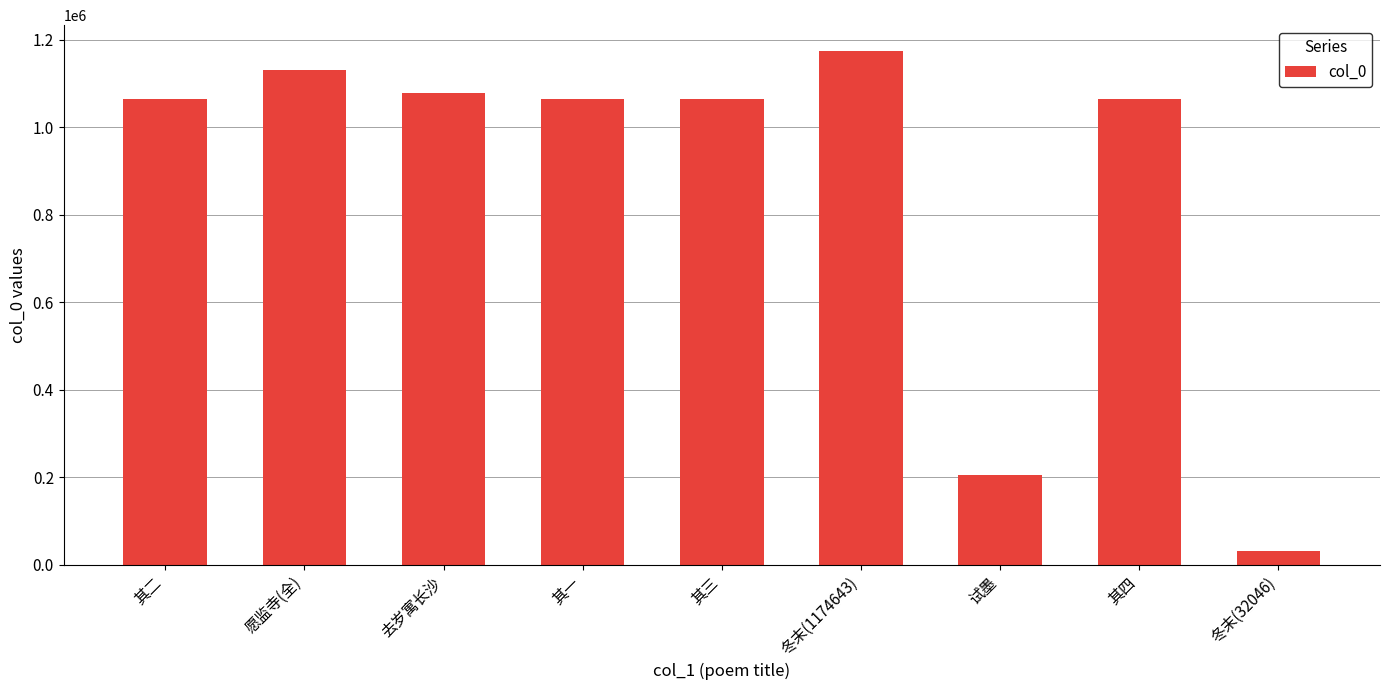

The value at 冬末(32046) is 32046. True or false?

True